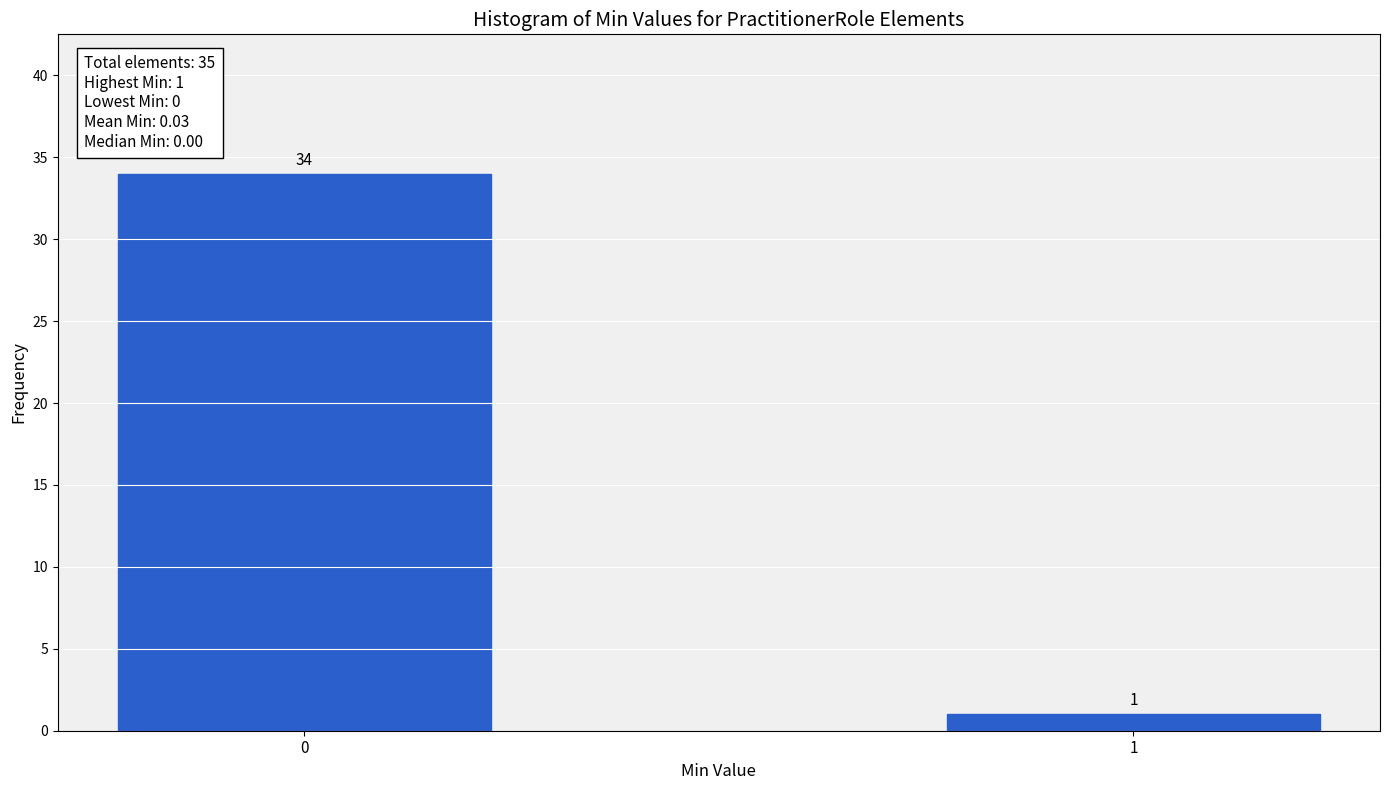

Reading right to left, transcribe all the data shown in this chart.

1	34